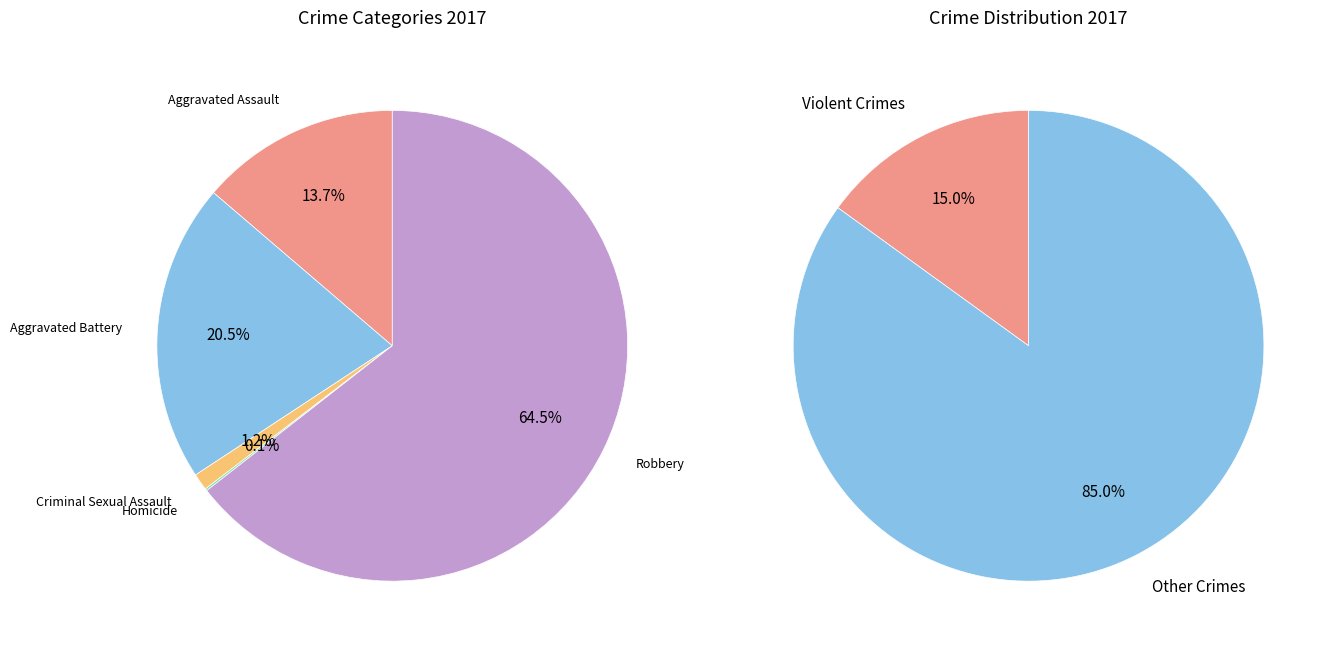

To the nearest percent, what portion does Criminal Sexual Assault represent?

1%